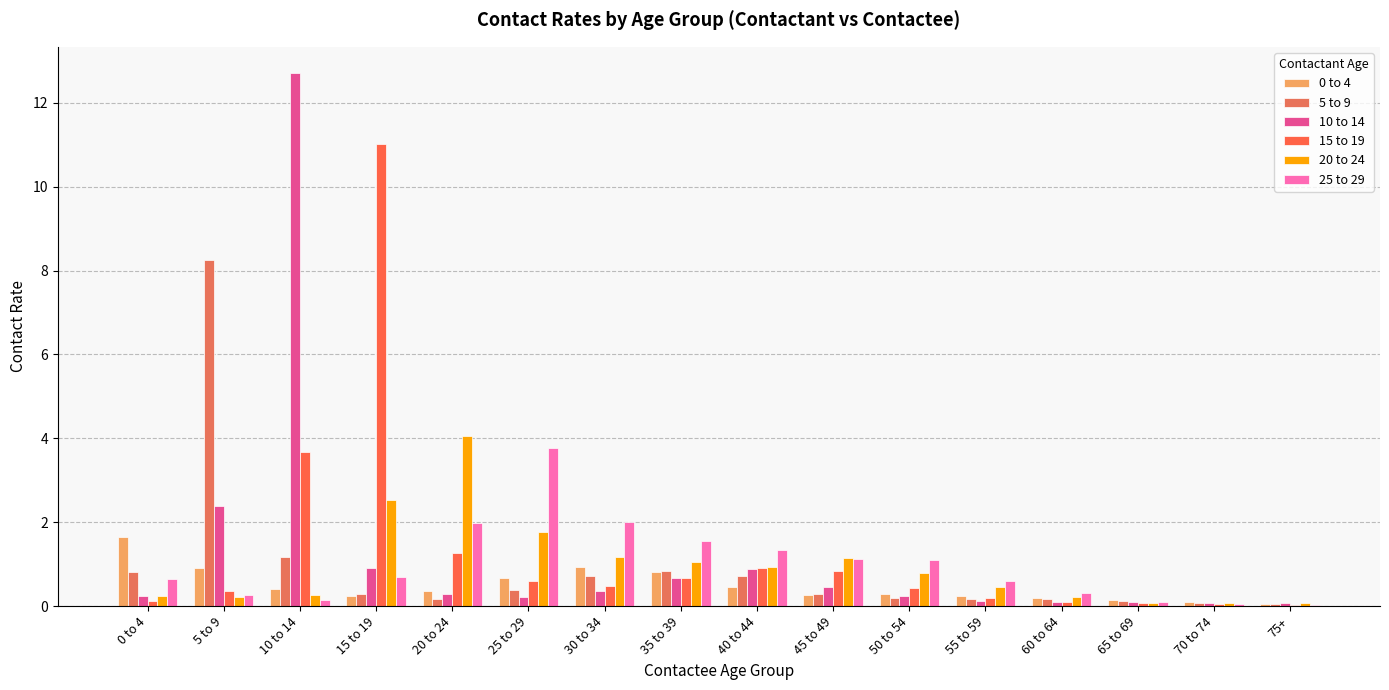

Are the bars horizontal?

No